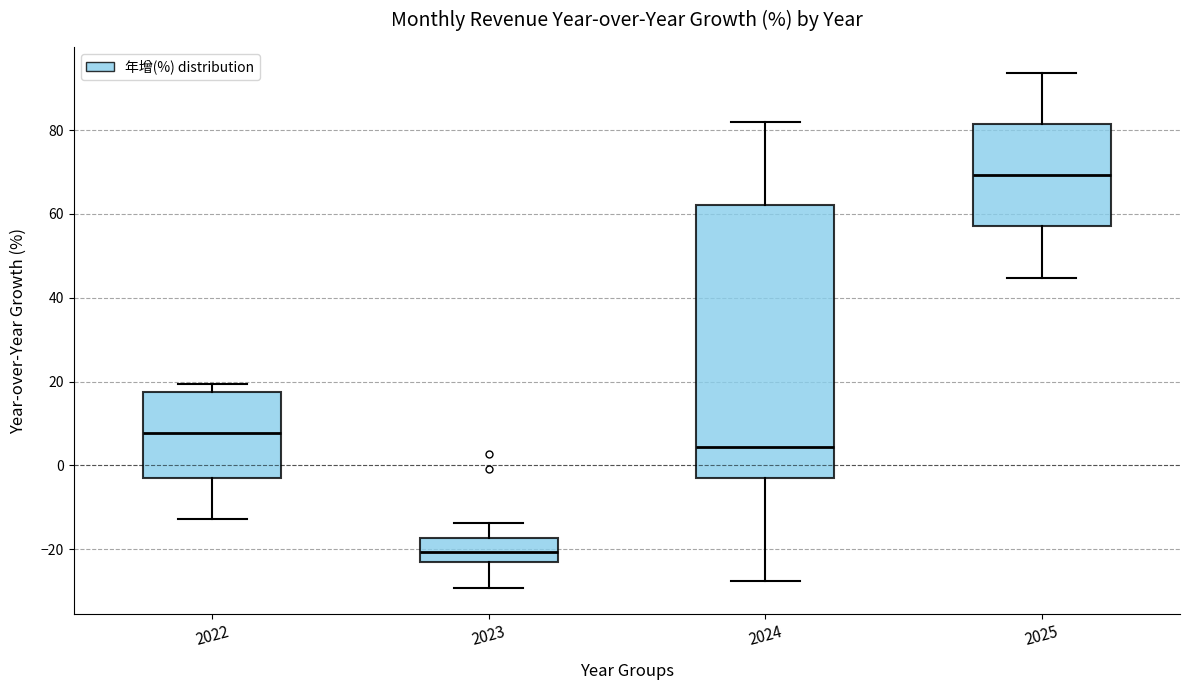

Comparing the boxes themselves (not the whiskers), which one is the tallest?

2024